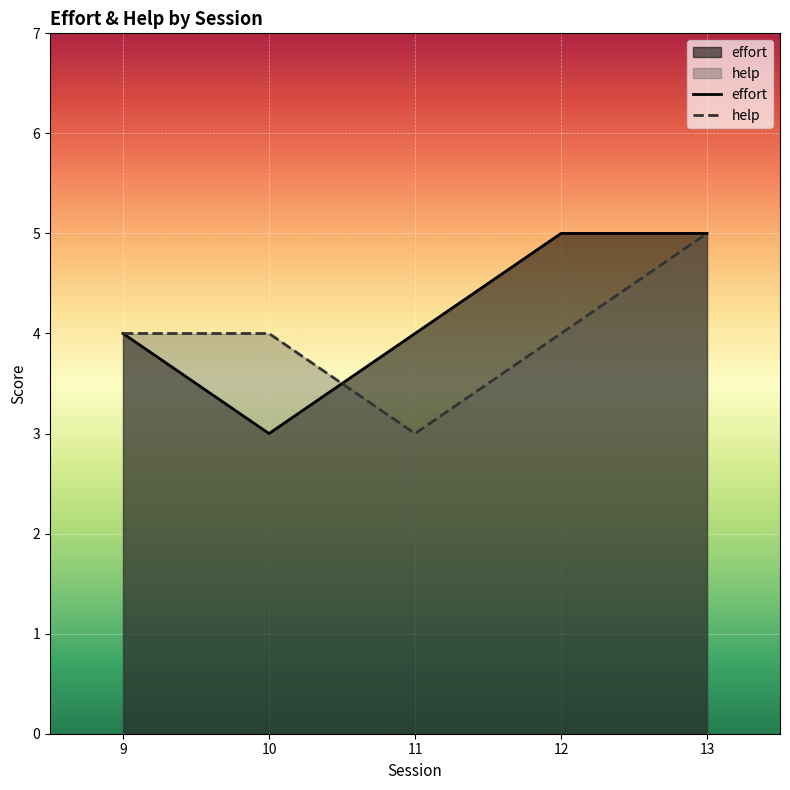

Which series has the largest range (max minus min)?

effort